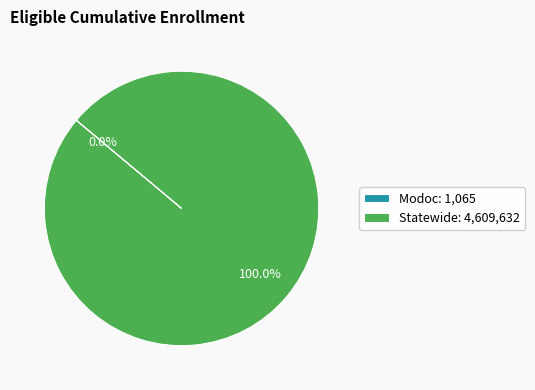

Does any single category account for the majority?

Yes